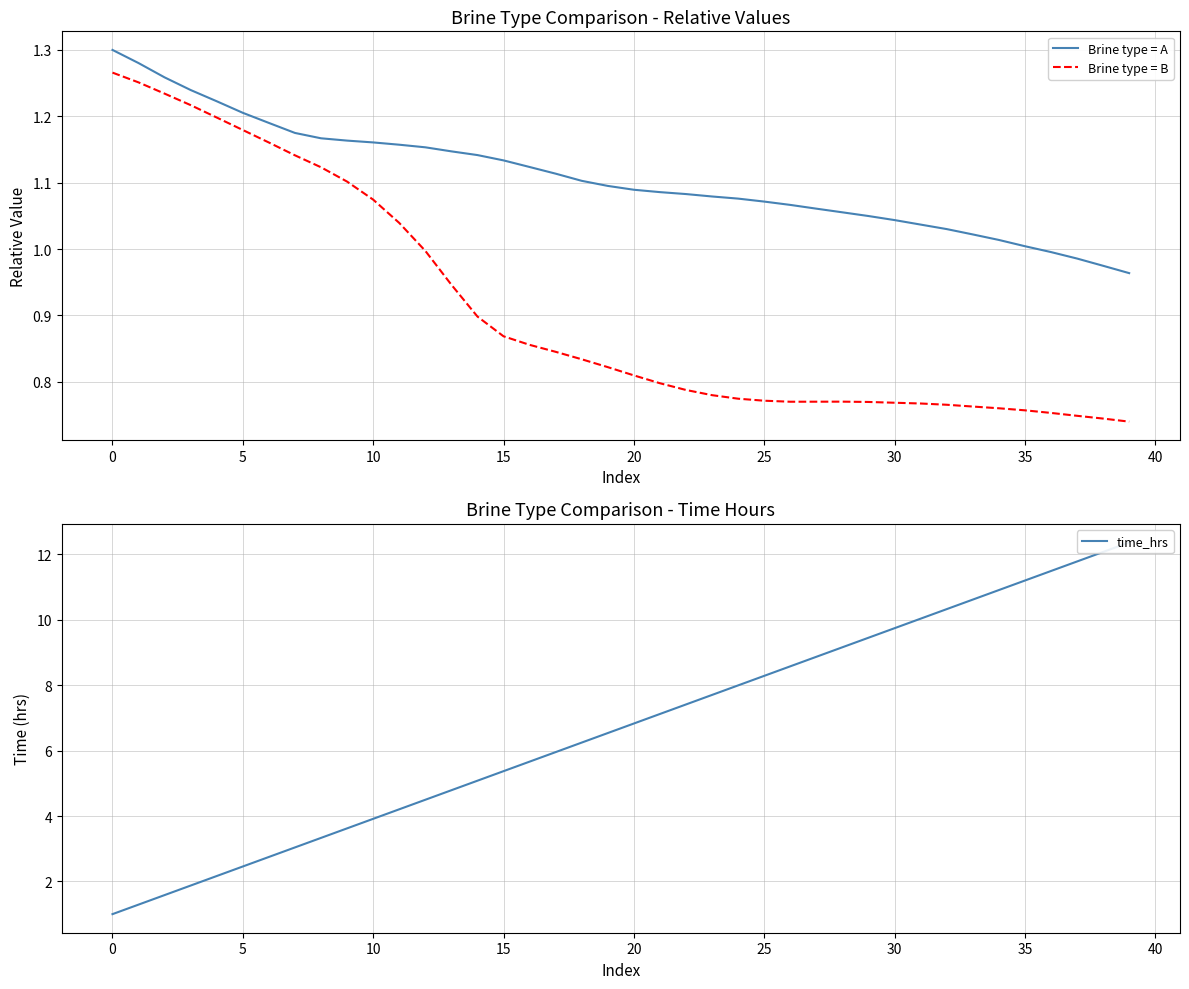

Which series changed the most between 27 and 28?

time_hrs